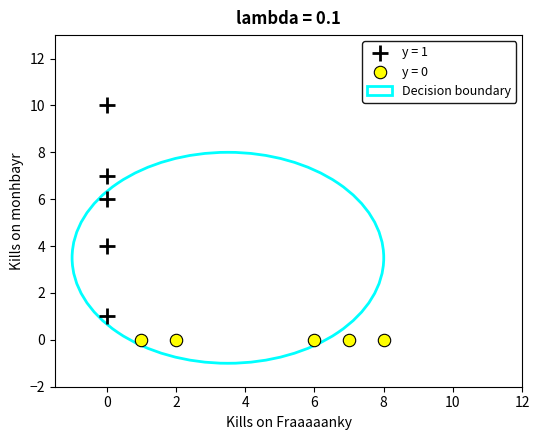

Which series reaches the maximum Y coordinate?

y = 1